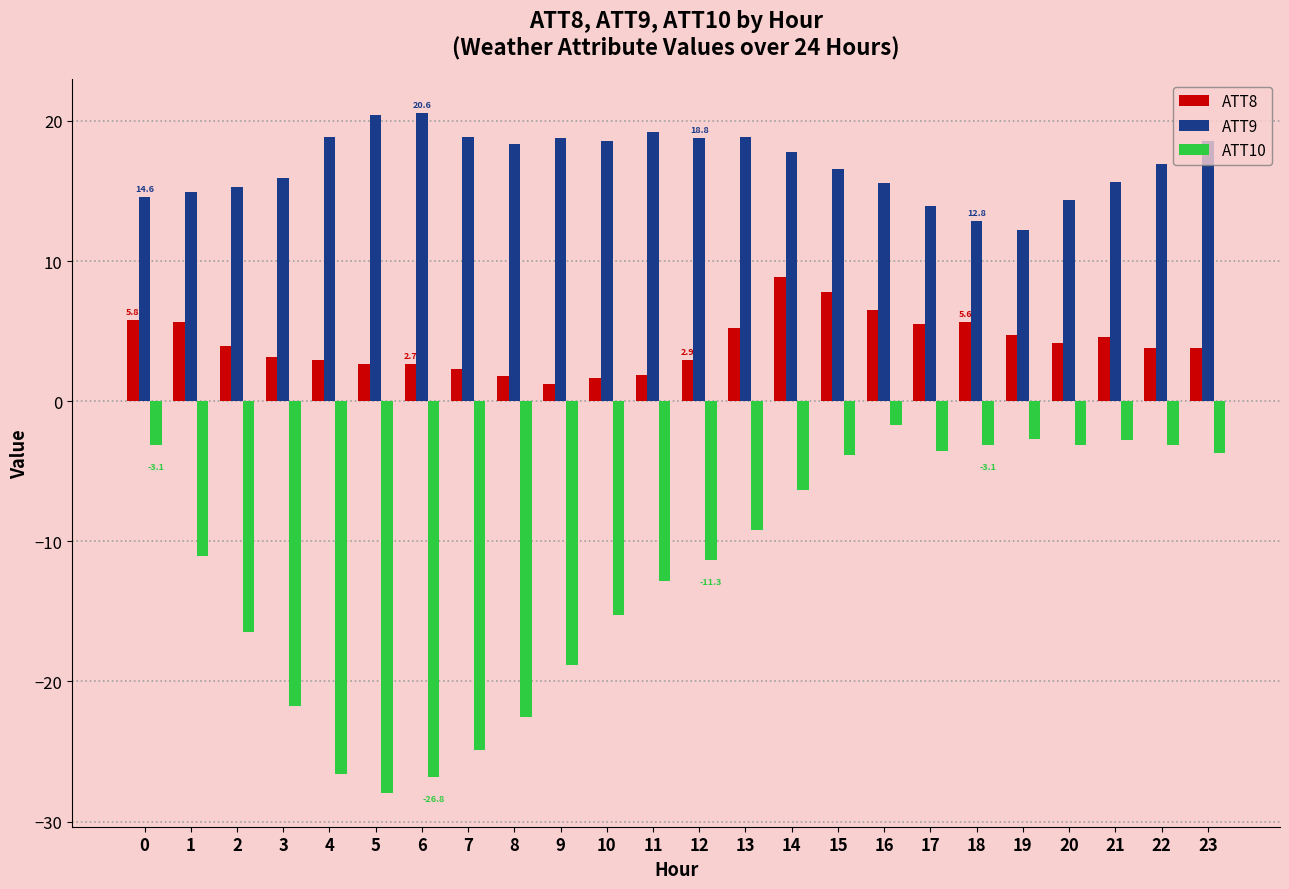

What is the sum of all ATT10 values?

-282.6